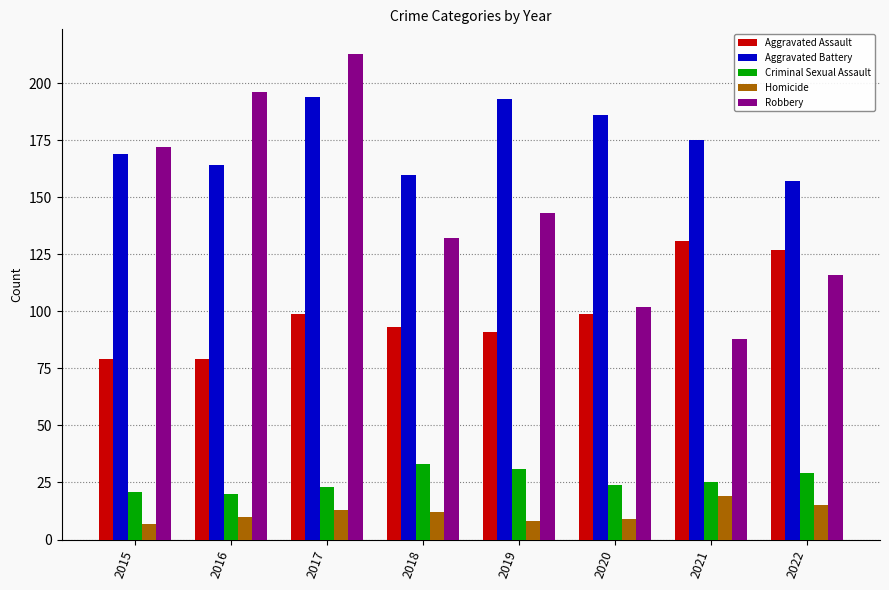

What is the maximum value for Robbery?

213